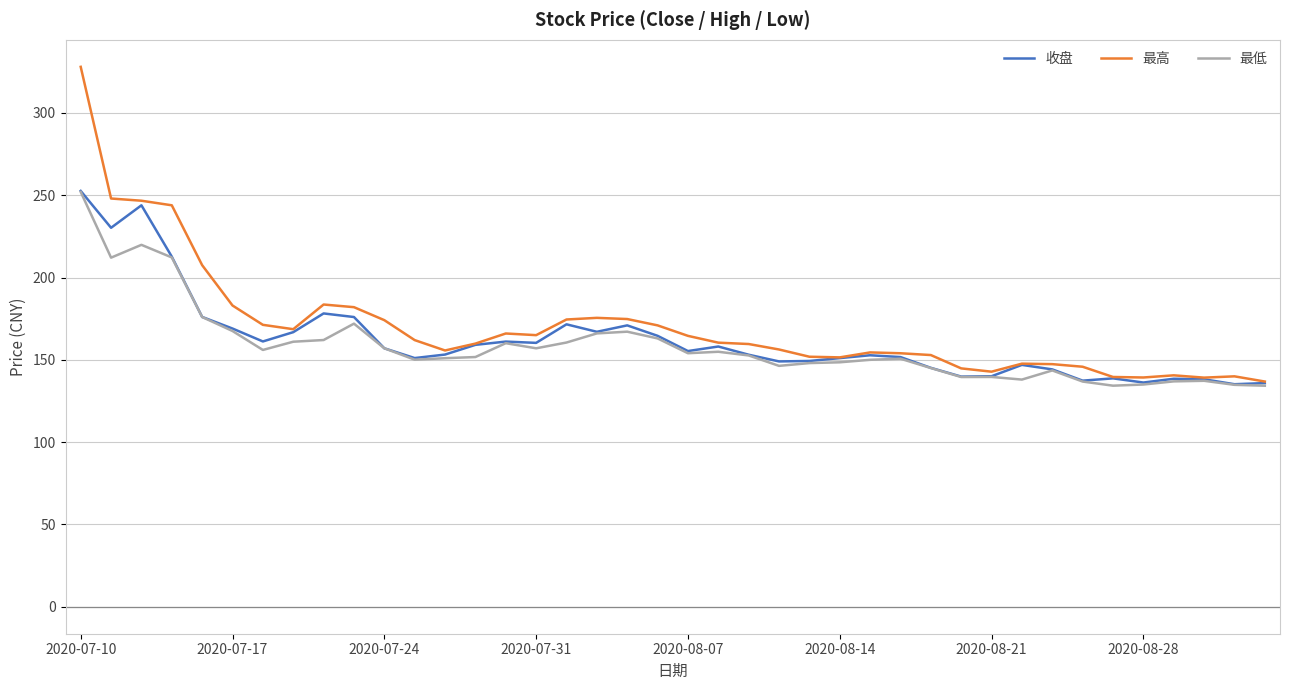

Does the chart have visible grid lines?

Yes